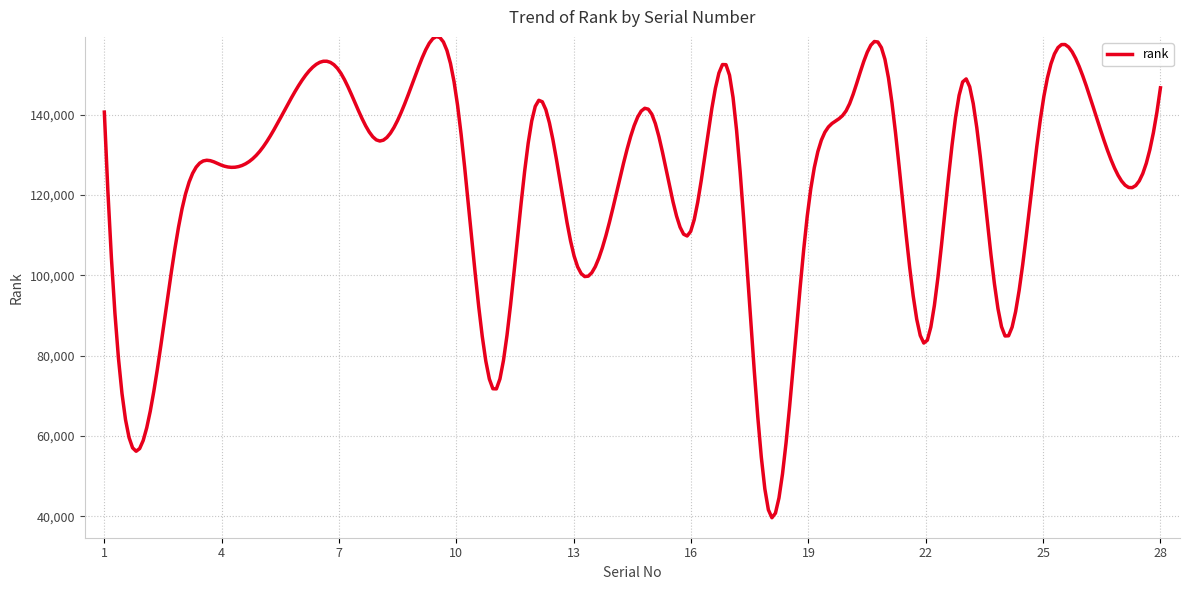

What is the maximum value shown in the chart?

159424.2